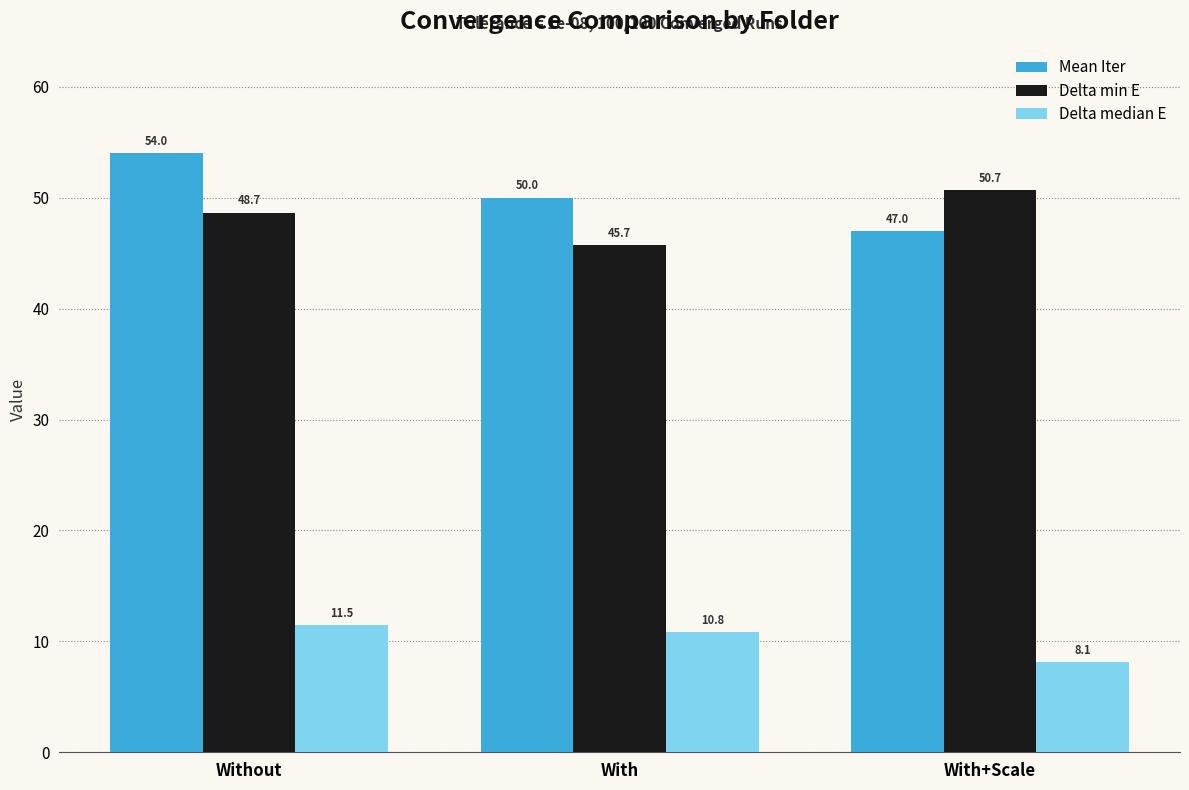

Does the chart contain stacked bars?

No